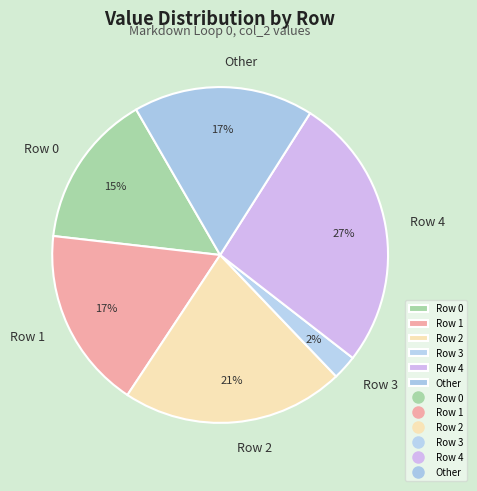

Between Row 4 and Other, which is larger?

Row 4